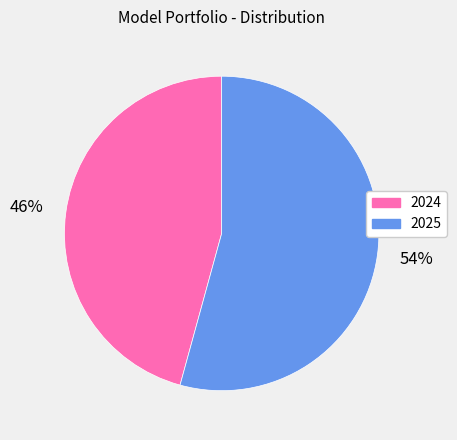

Combined, do 2025 and 2024 account for over 50%?

Yes